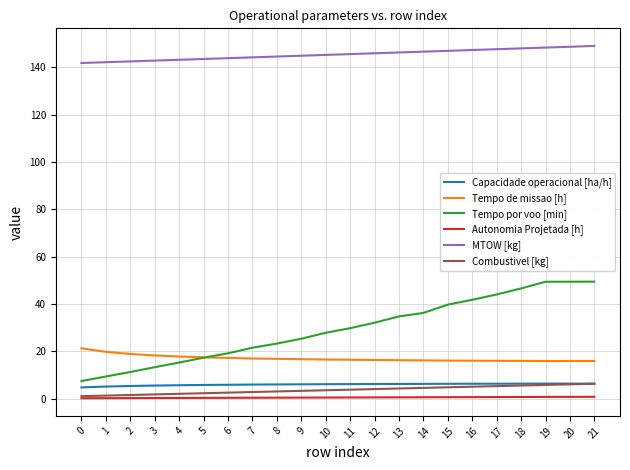

True or false: Combustivel [kg] has a value of 3.8 at 11.

True